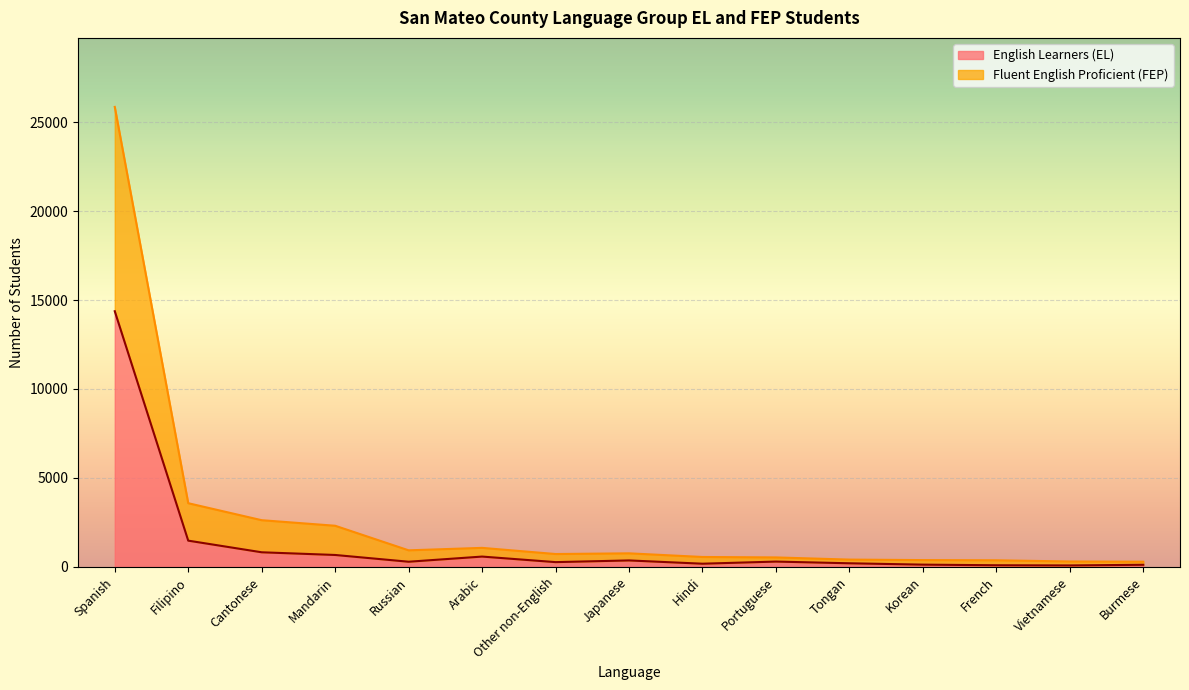

What is the difference between the highest and lowest values at Vietnamese?

222